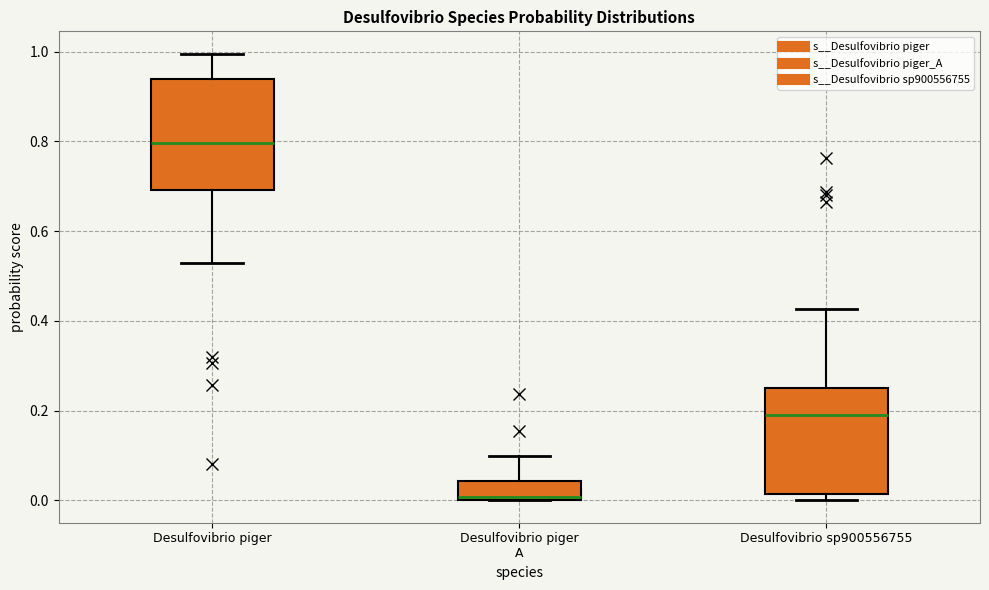

Reading left to right, read every box against the y-axis: the position of its median line, the range the box covers, and the ends of its whiskers. The values are not printed on the chart, so give them approximately, as read against the axis.

Desulfovibrio piger: median 0.80, box 0.70 to 0.94, whiskers 0.52 to 1.00
Desulfovibrio piger A: median 0.00, box 0.00 to 0.04, whiskers 0.00 to 0.10
Desulfovibrio sp900556755: median 0.20, box 0.02 to 0.26, whiskers 0.00 to 0.42